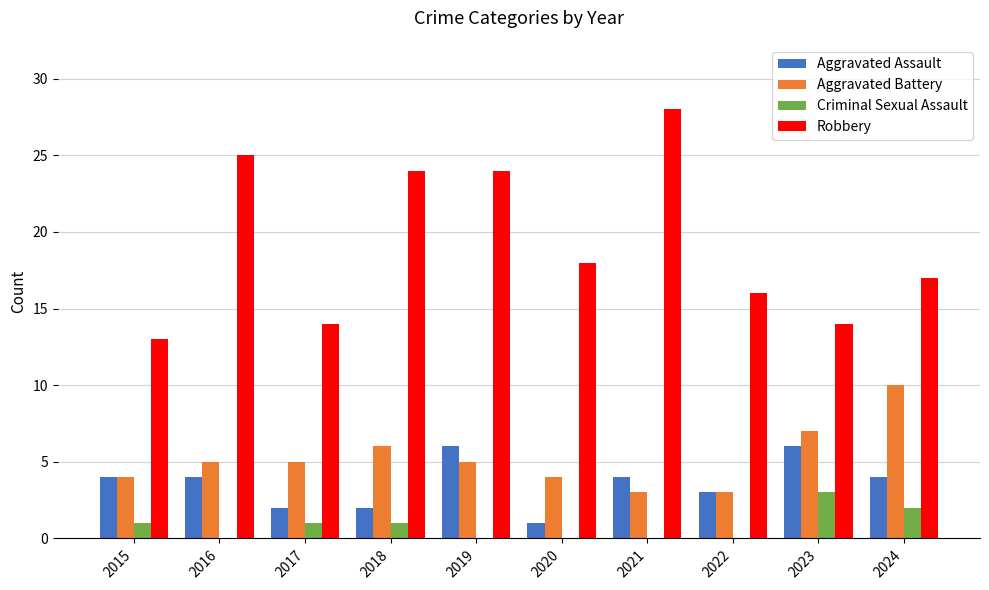

The Robbery series shows 24 at 2018. True or false?

True